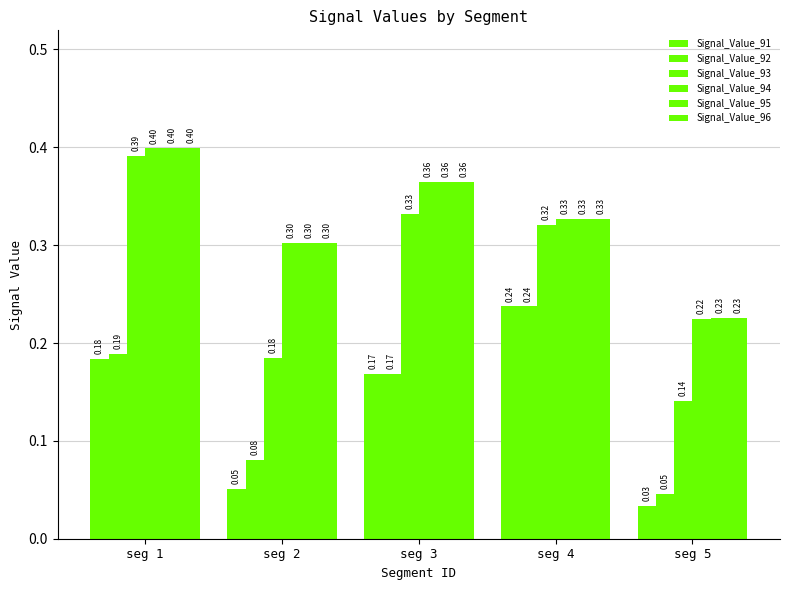

At which category is the sum across all series the highest?

seg 1